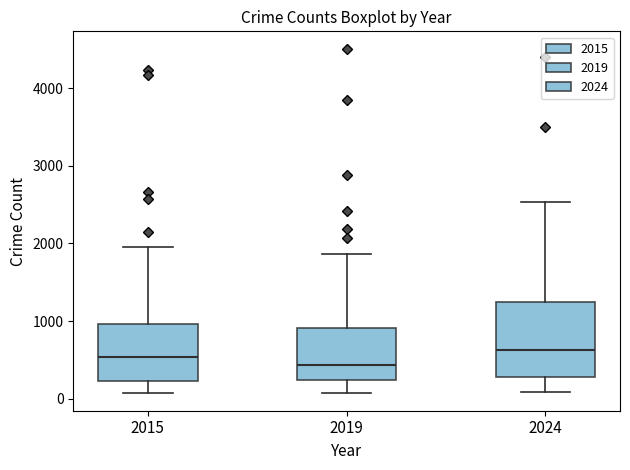

Which box's median line is the lowest?

2019